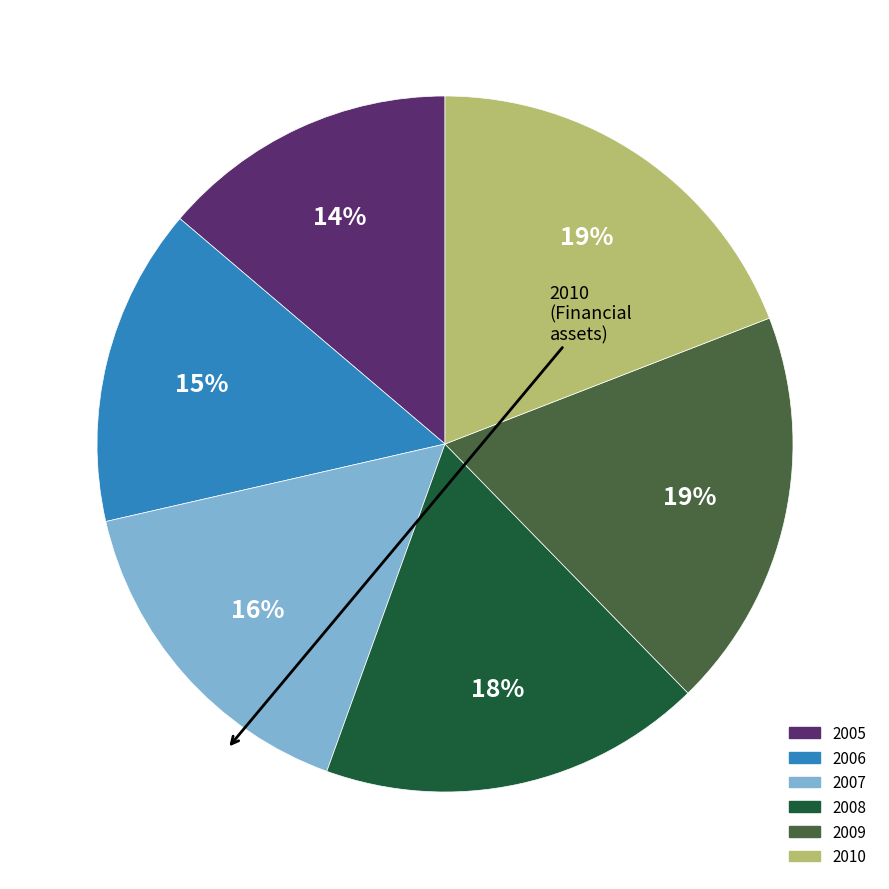

True or false: 2008 accounts for 9% of the total.

False